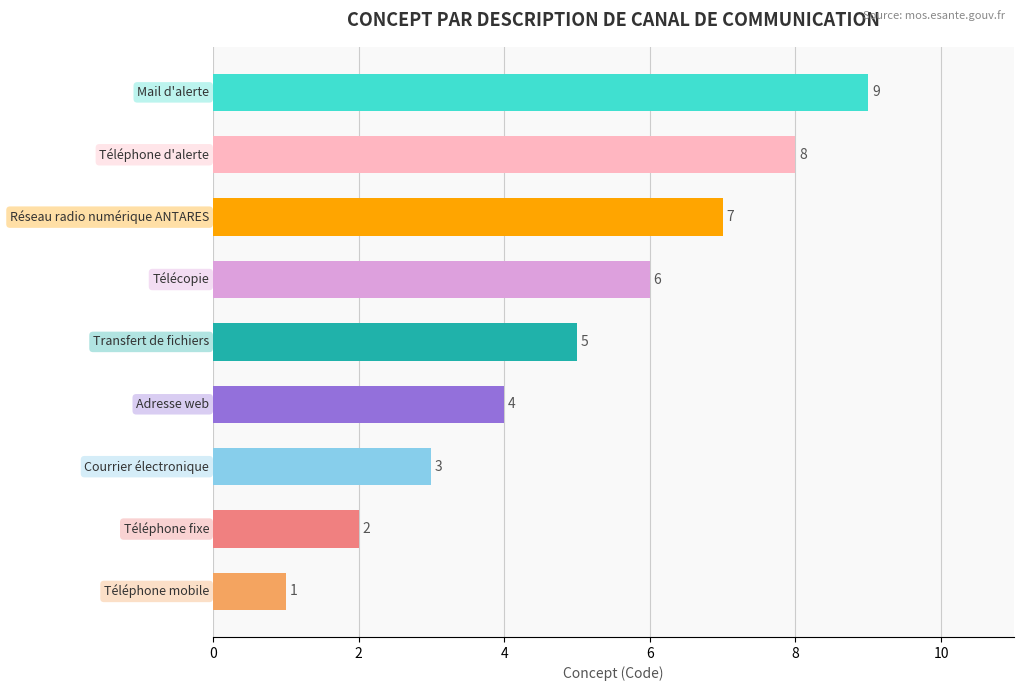

Count the values in the range 3 to 7.

5